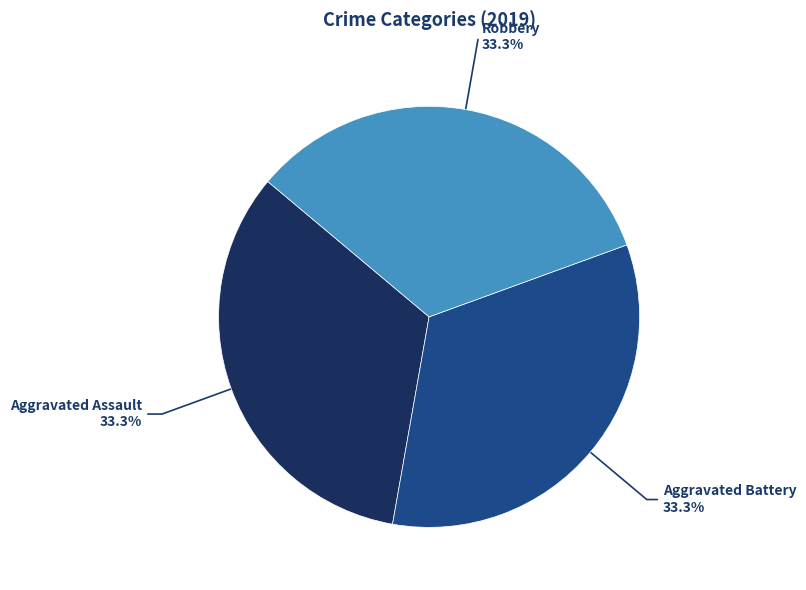

How many segments does this pie chart have?

3